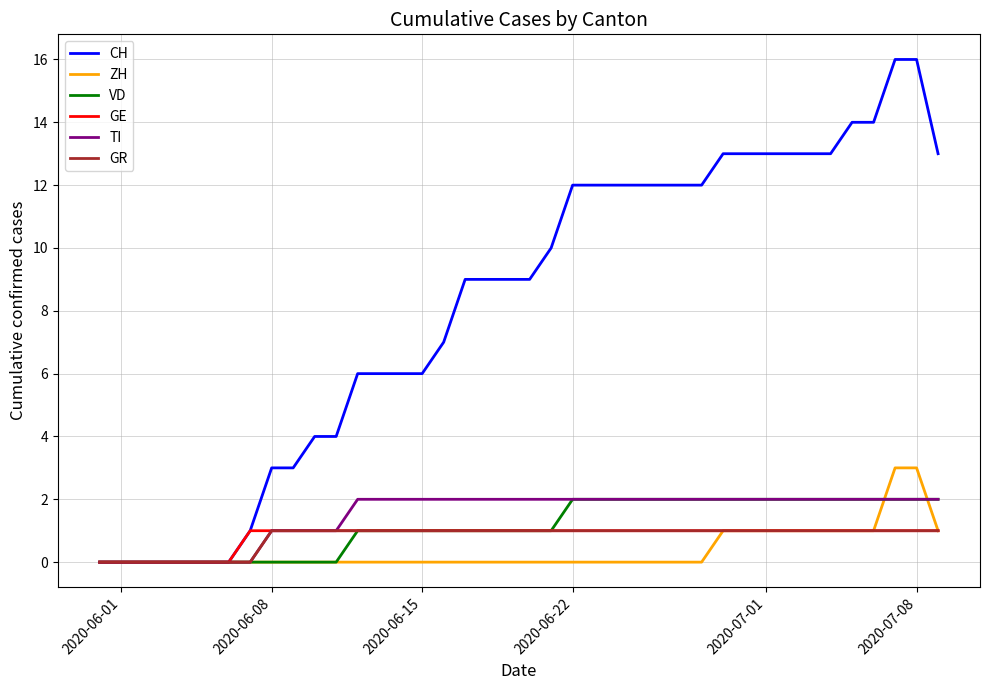

Which series has the largest range (max minus min)?

CH